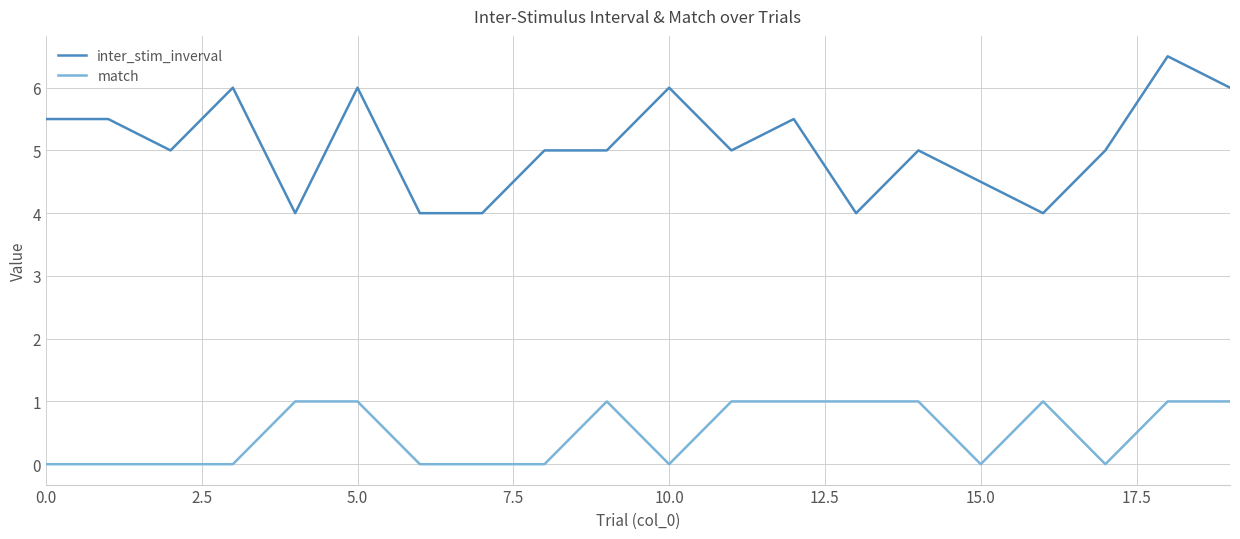

What are all the series names shown in the legend?

inter_stim_inverval, match